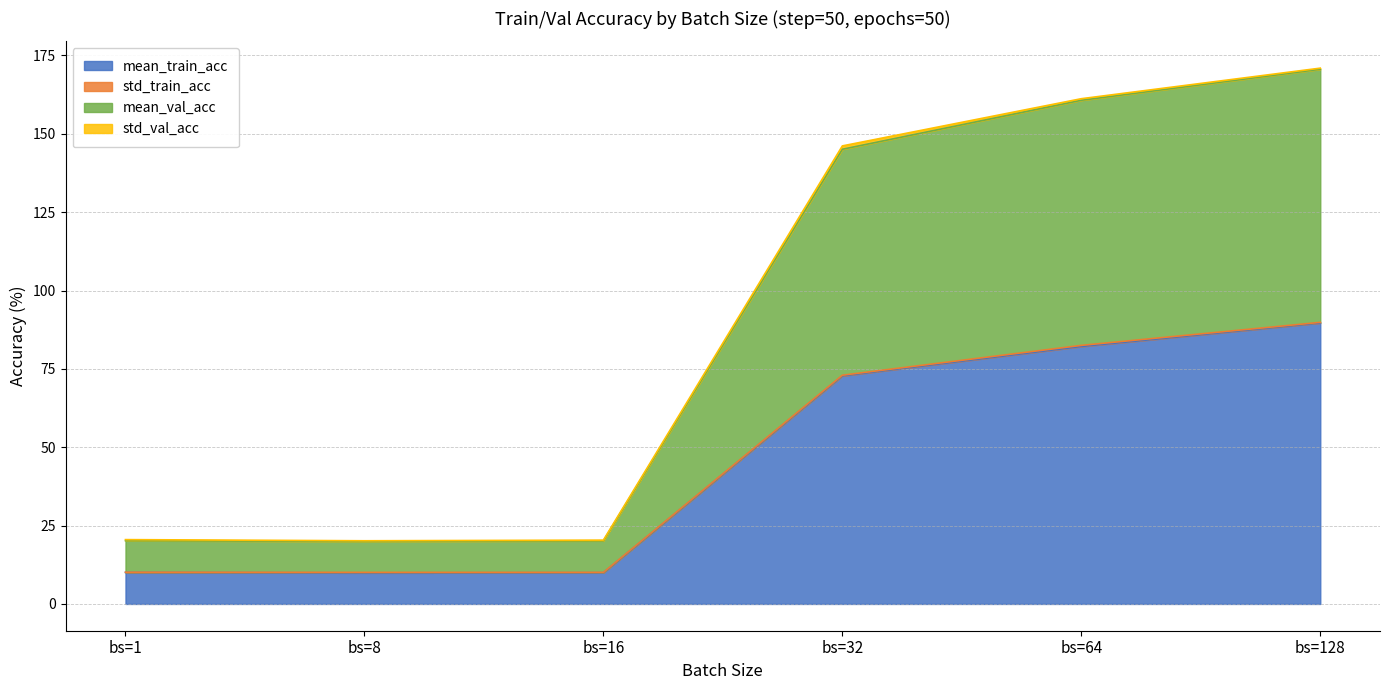

The value of mean_train_acc at bs=64 is 30.8. True or false?

False